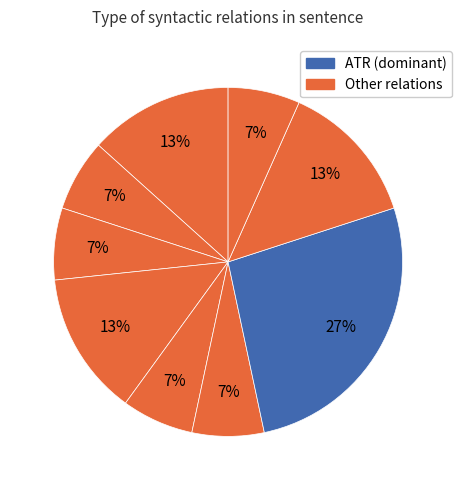

To the nearest percent, what is the difference between the largest and smallest slice percentages?

20%